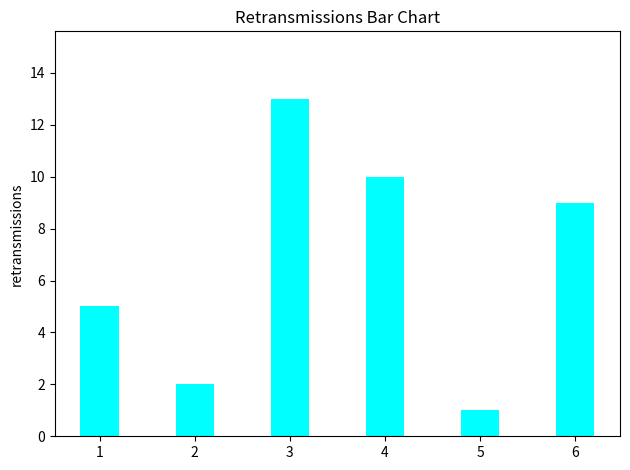

How many categories are shown in the chart?

6